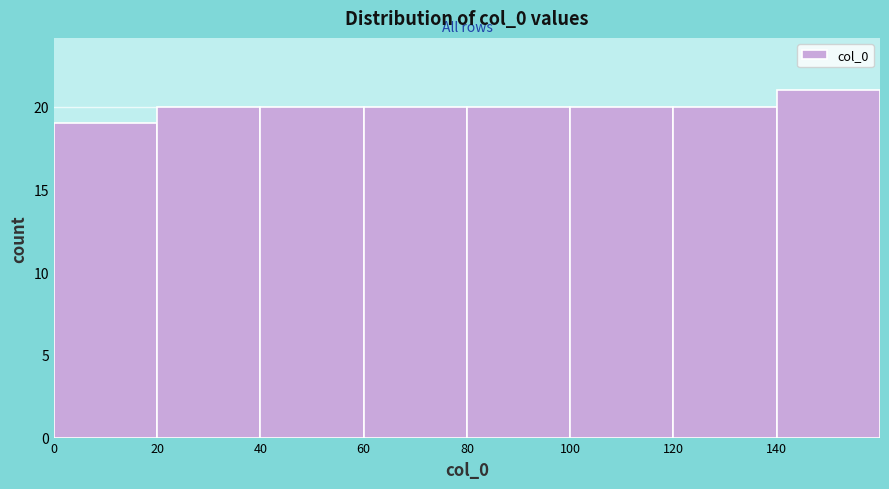

What is the height of the bar covering 120 to 140 on the x-axis? The values are not printed on the chart, so give them approximately, as read against the axis.

20